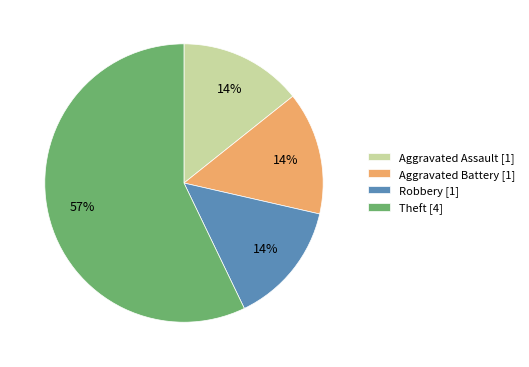

What is the majority slice?

Theft